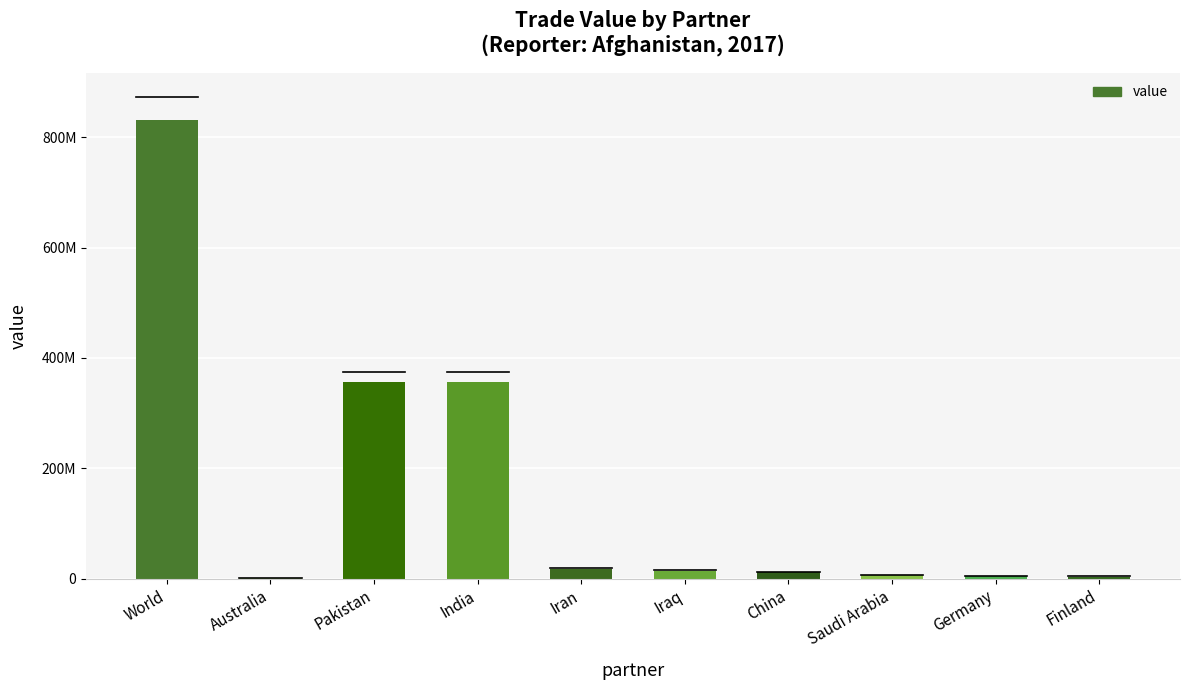

What is the label of the 9th bar from the left?

Germany